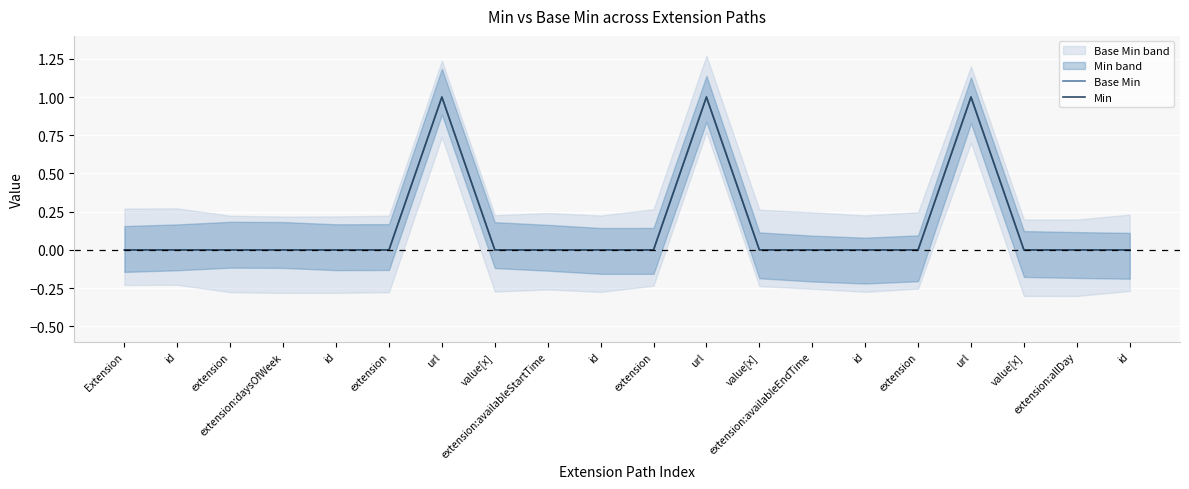

In Base Min, how many points are higher than both neighbors (excluding endpoints)?

3